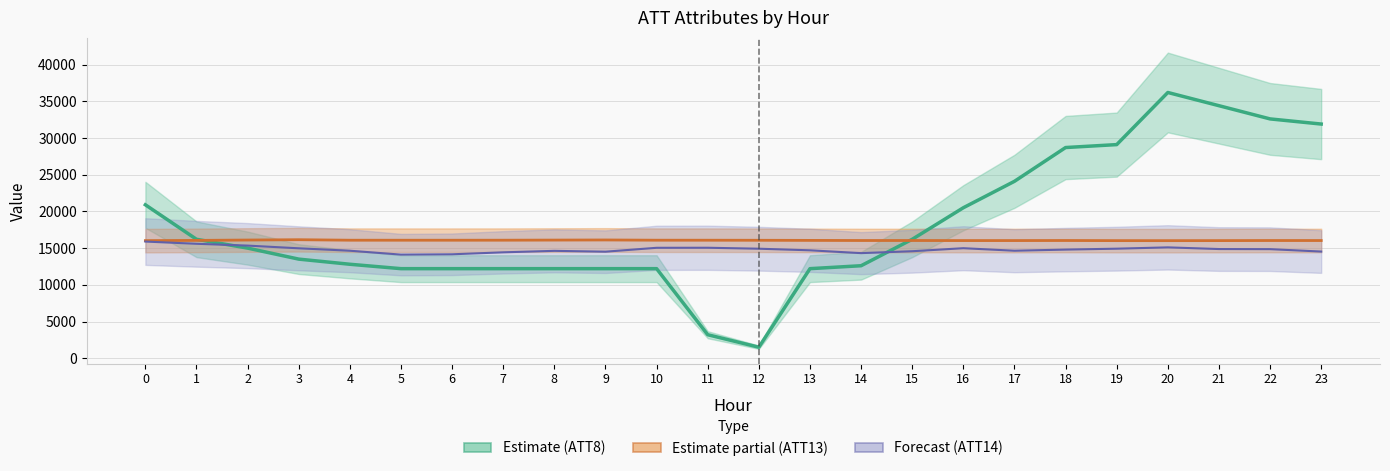

List the labels in order of Estimate (ATT8) value, largest first.

20, 21, 22, 23, 19, 18, 17, 0, 16, 1, 15, 2, 3, 4, 14, 5, 6, 7, 8, 9, 10, 13, 11, 12